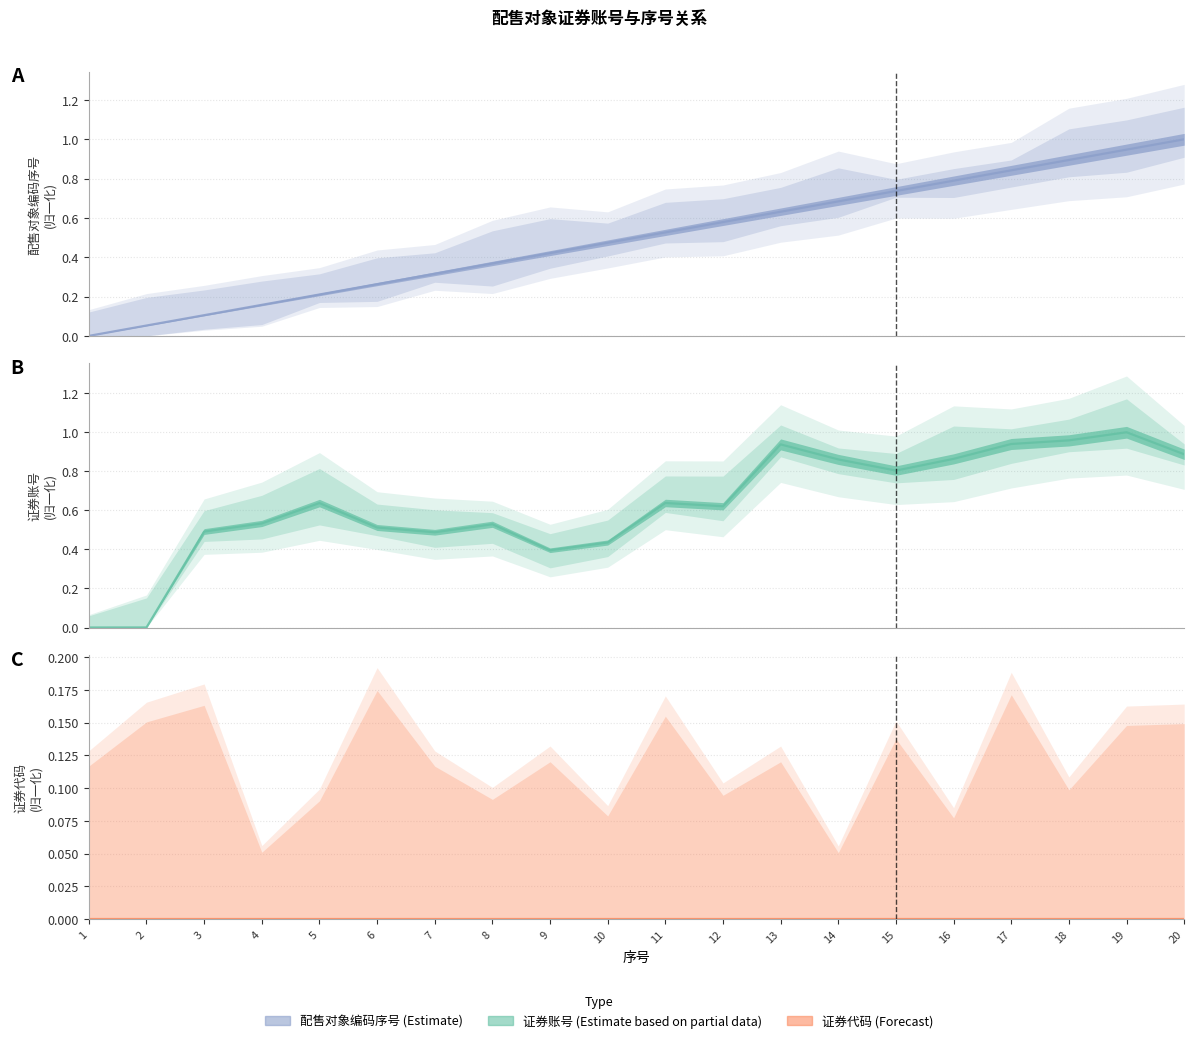

What is the sum of all 配售对象编码序号 中心 values?

10.0